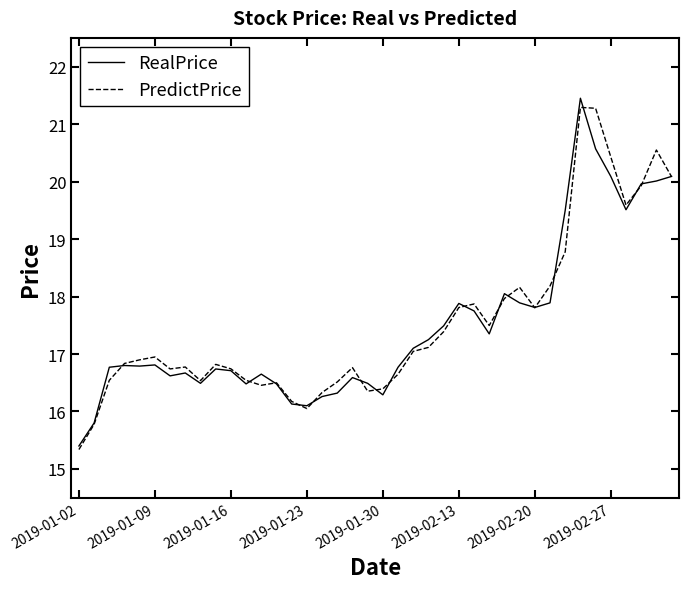

What is the lowest value of the RealPrice series?

15.4